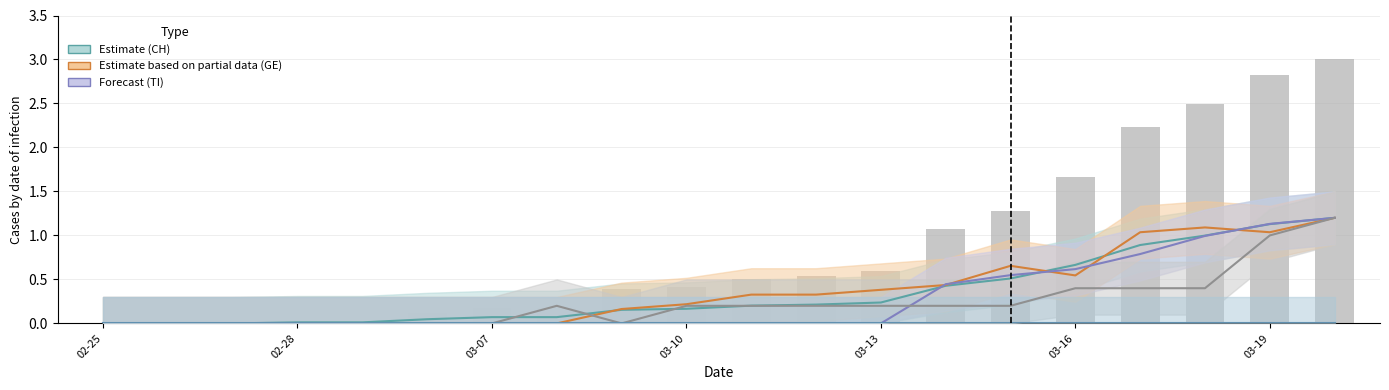

What is the sum of the CH values at 03-16 and 15?

0.7